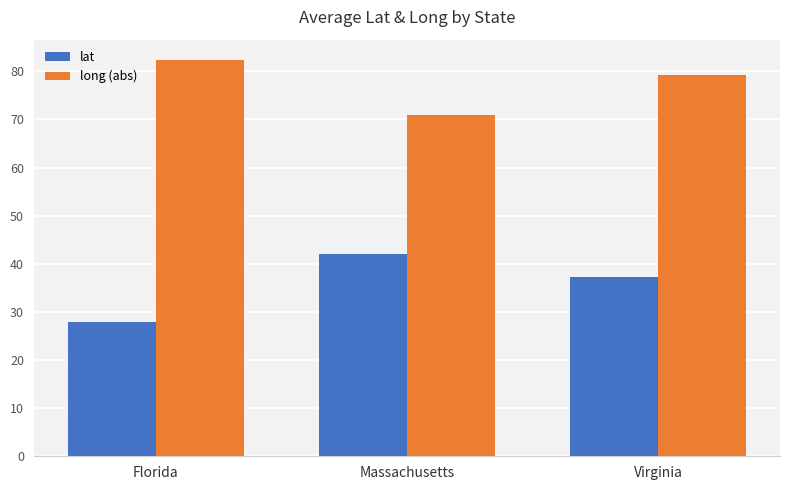

List the series in order of their overall mean, lowest first.

lat, long (abs)